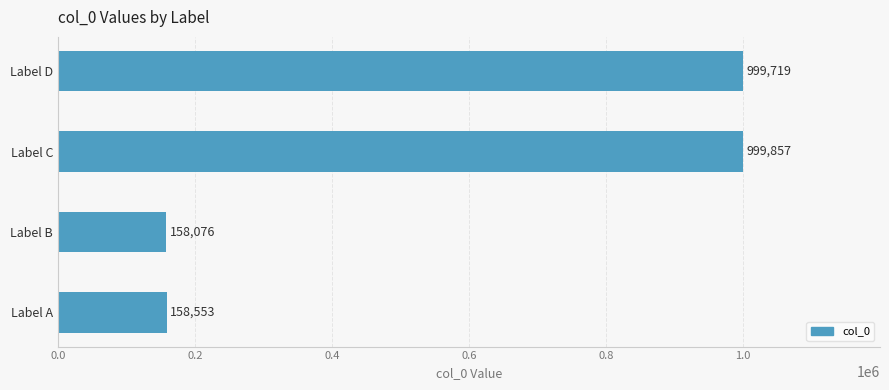

What is the ratio of the value at Label C to the value at Label A?

6.3